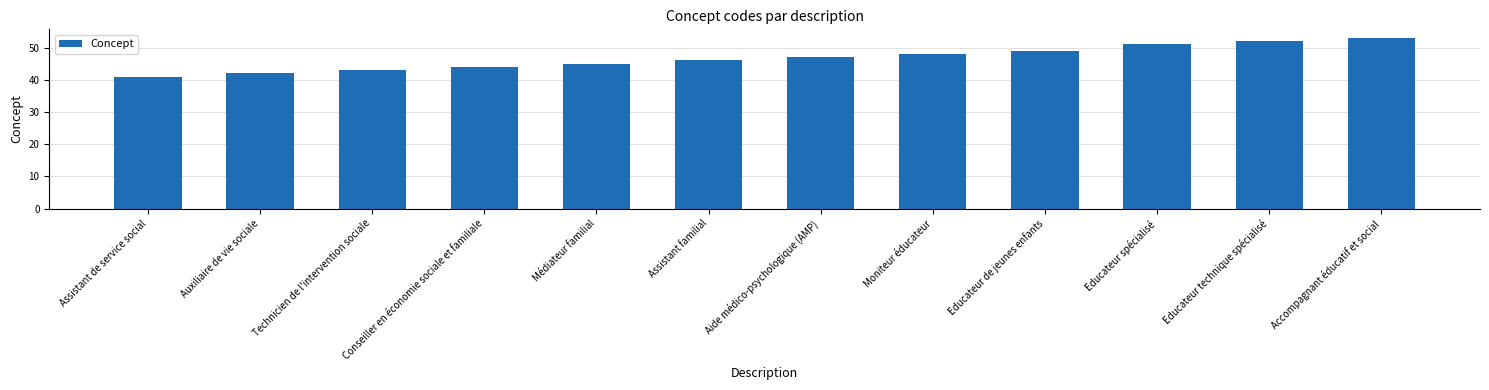

What is the greatest value displayed?

53